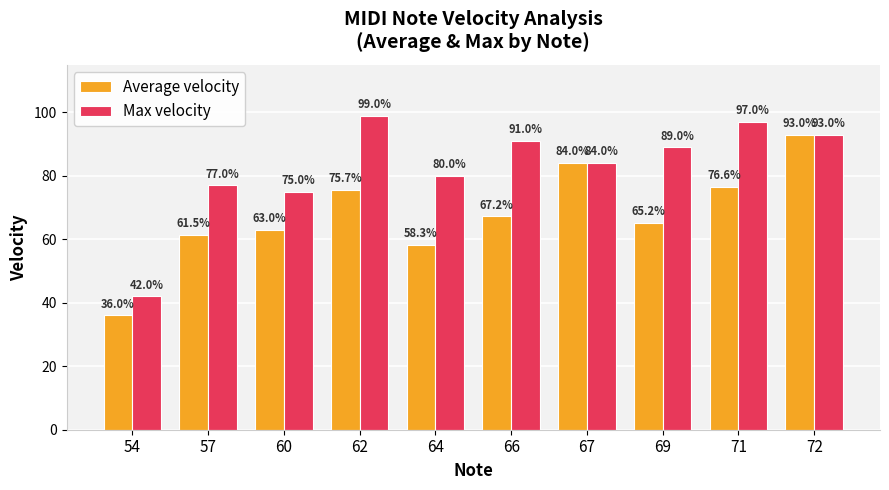

At which category is the sum across all series the highest?

72